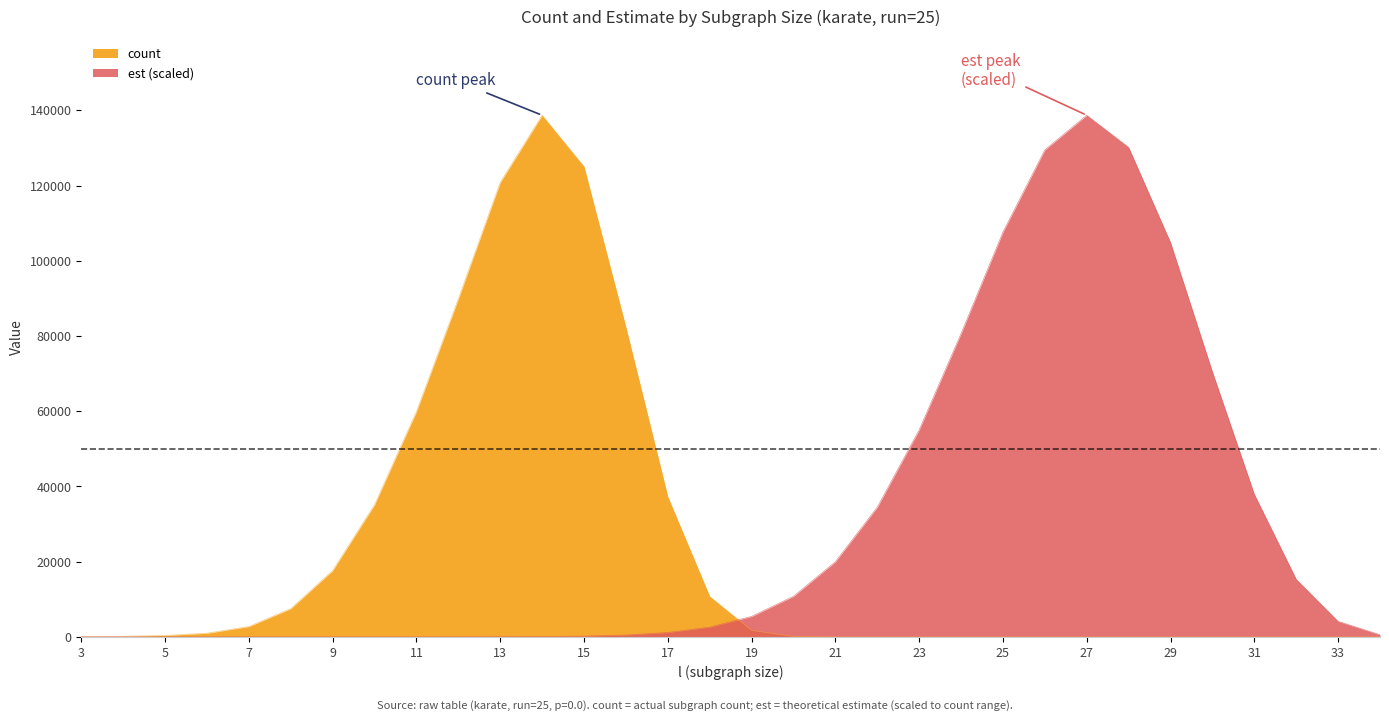

Read the est value at 26.

129482.4